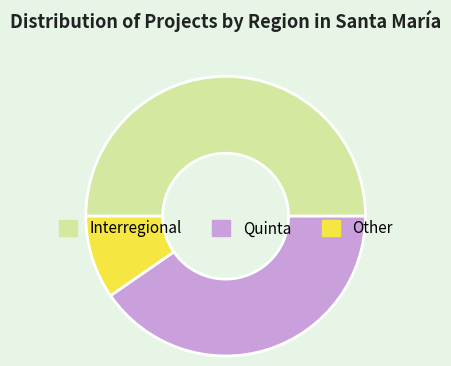

How many slices are in this pie chart?

3